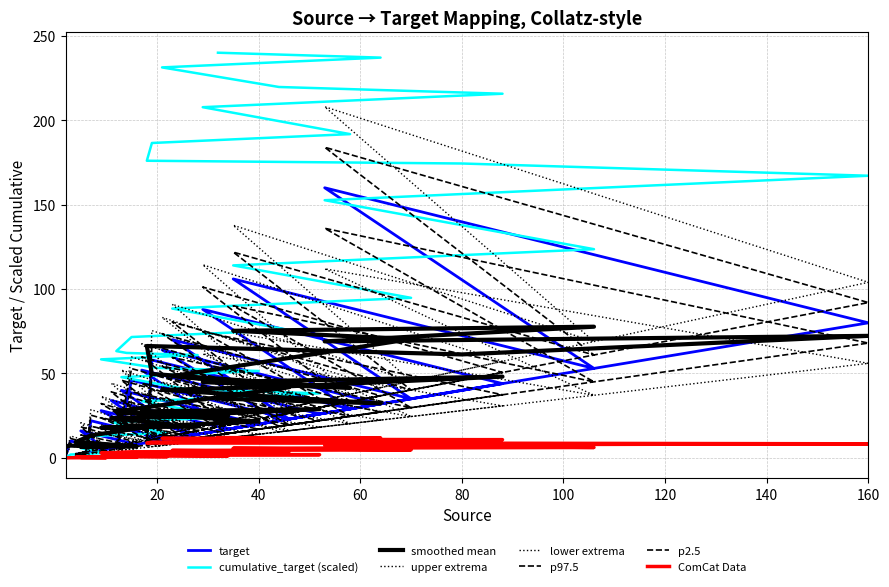

At which category does target reach its first local valley?

10